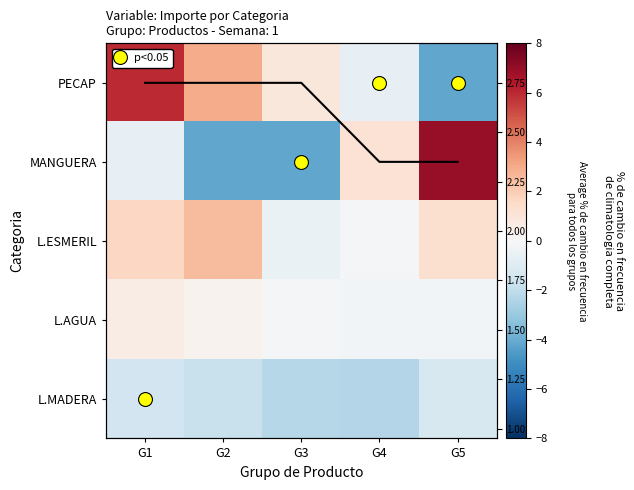

Rank the categories by L.AGUA value from lowest to highest.

G4, G5, G3, G2, G1